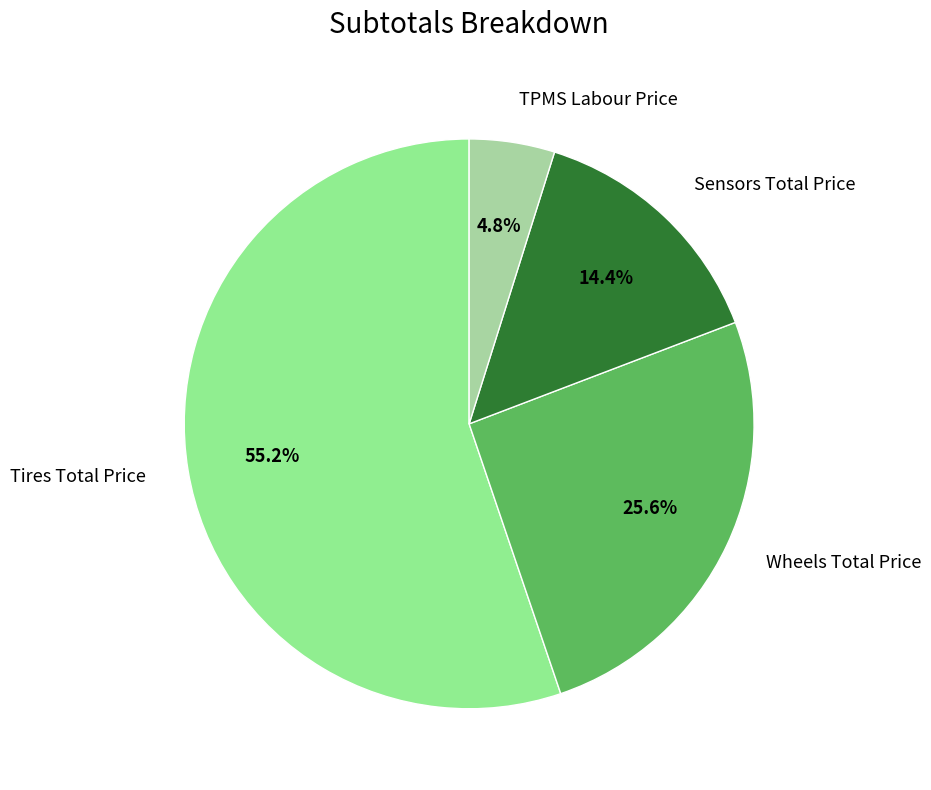

To the nearest percent, what is the combined percentage of Wheels Total Price and TPMS Labour Price?

30%